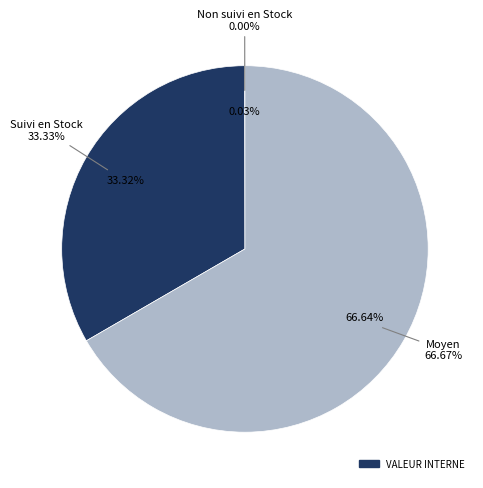

The Moyen slice represents 59% of the pie. True or false?

False